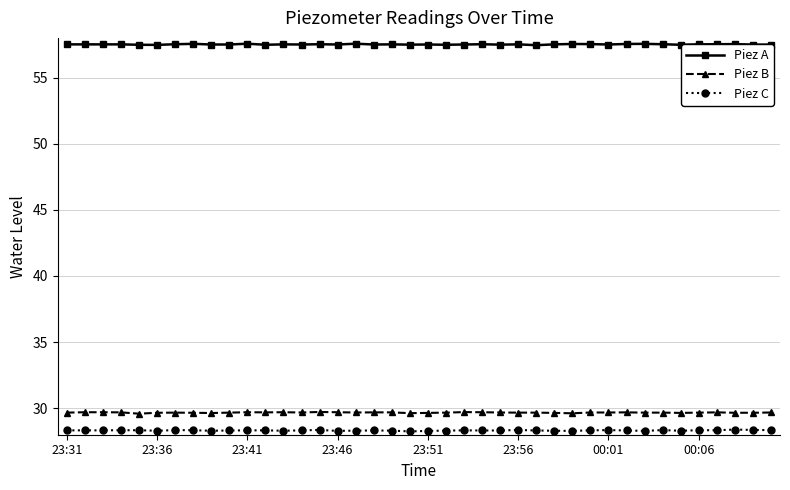

What is the average value of the Piez B series?

29.7